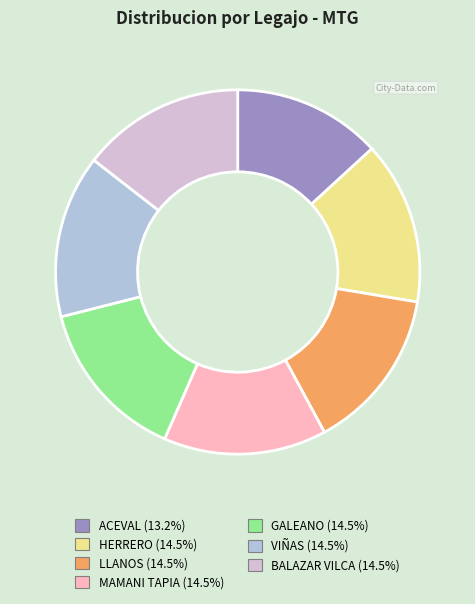

Does any single category account for the majority?

No